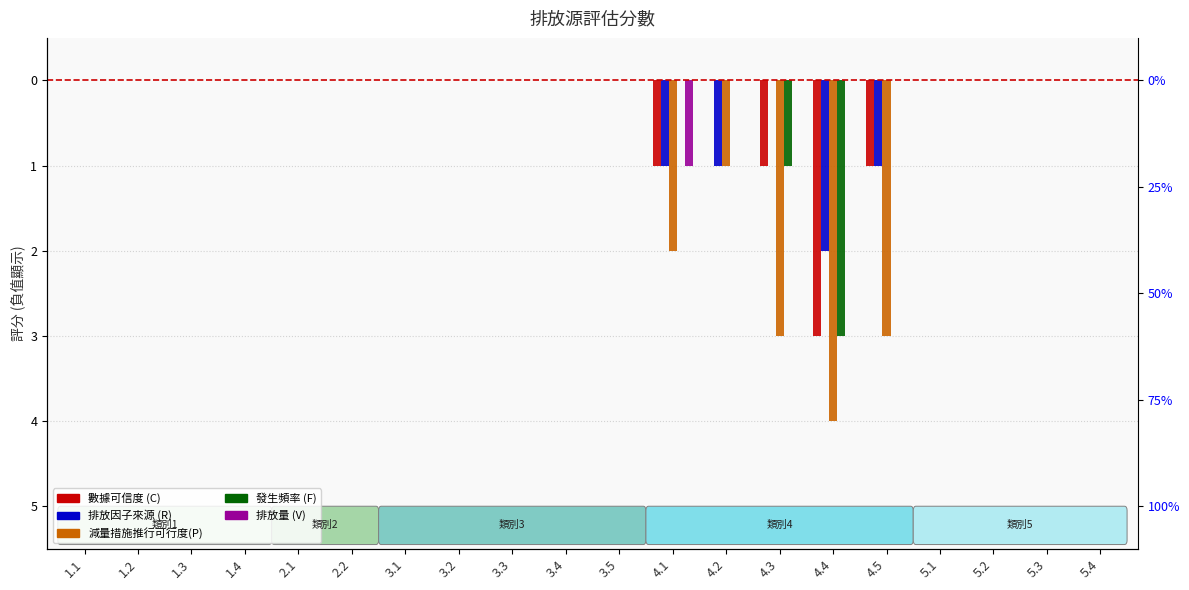

What is the label of the 4th bar from the left?

1.4